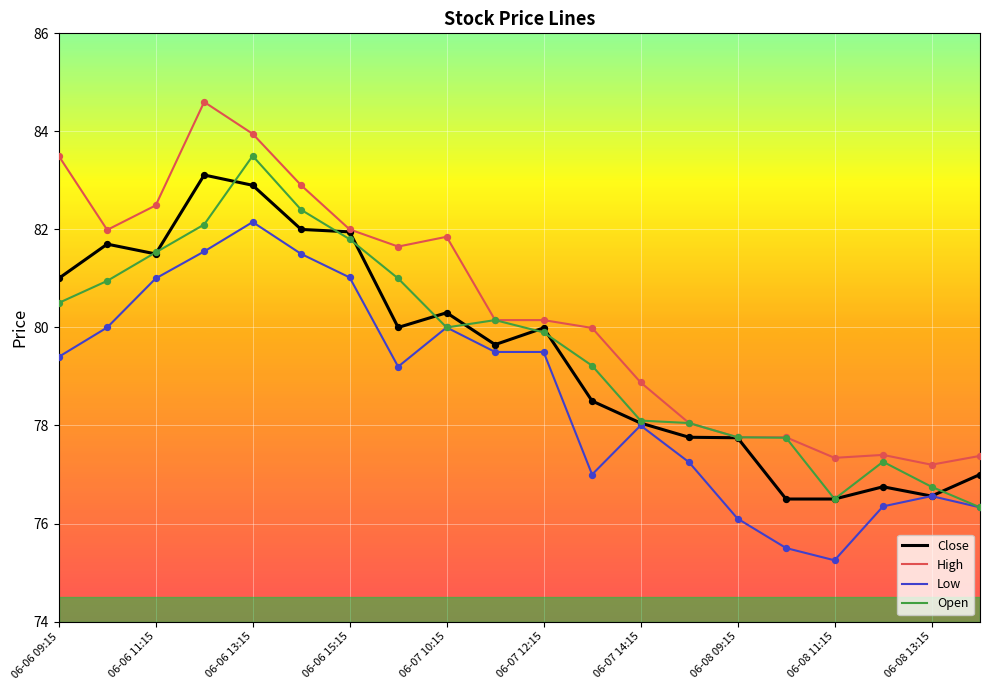

What are all the series names shown in the legend?

Close, High, Low, Open